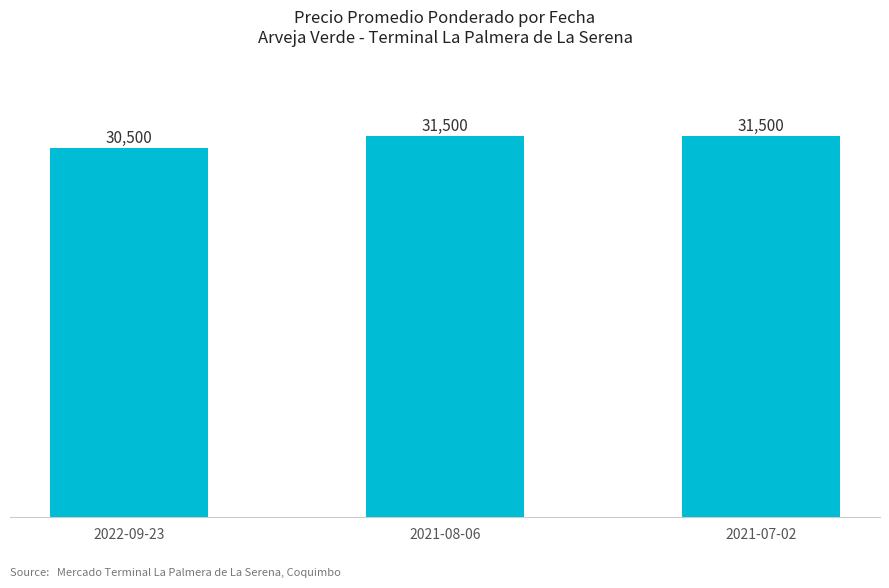

Reading left to right, extract all data points from this chart.

2022-09-23=30500	2021-08-06=31500	2021-07-02=31500